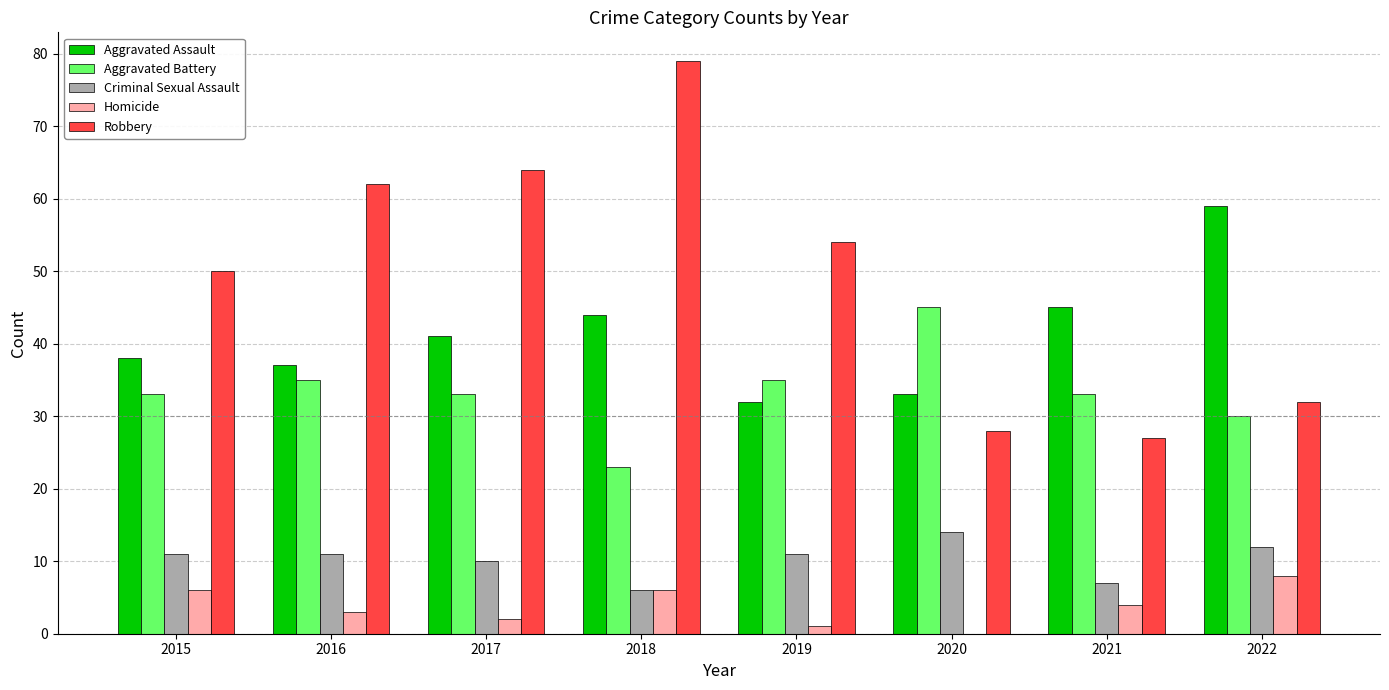

What is the spread (max minus min) of values at 2021?

41